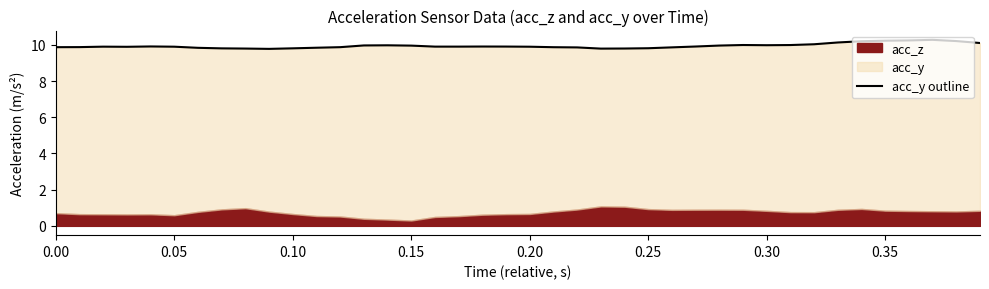

What is the maximum value shown in the chart?

10.3